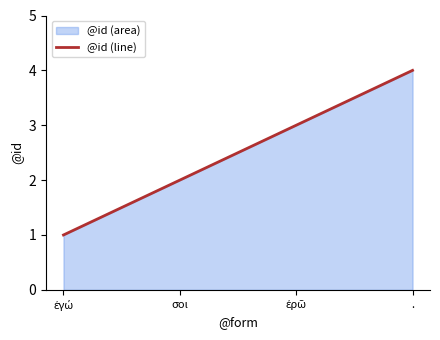

List the labels in order of value, largest first.

., ἐρῶ, σοι, ἐγώ